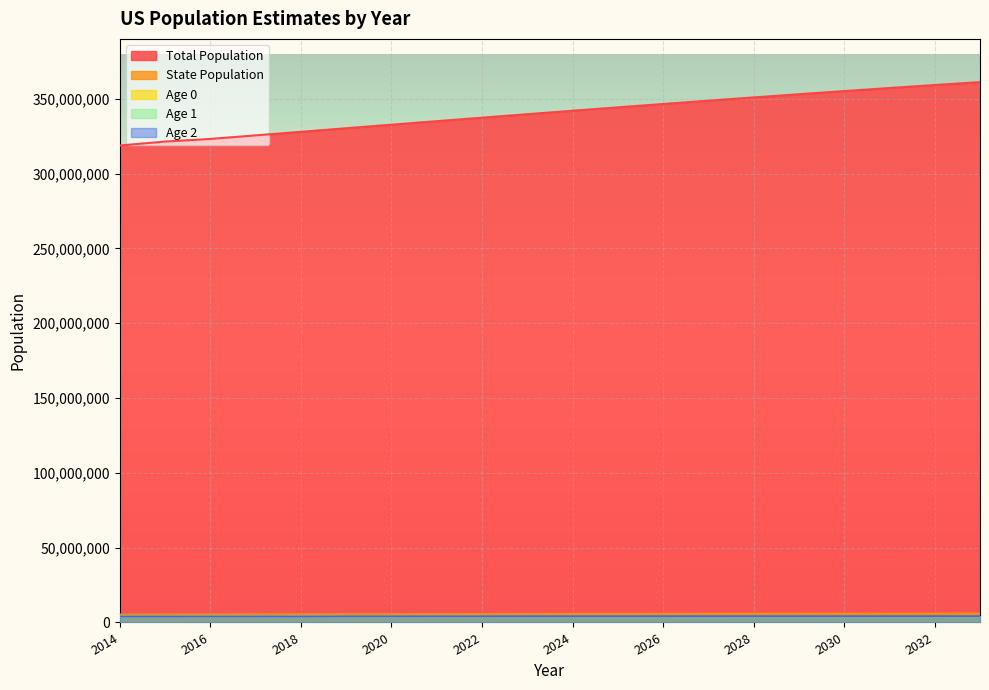

What is the sum of the Age 2 values at 2021 and 2025?

8302138